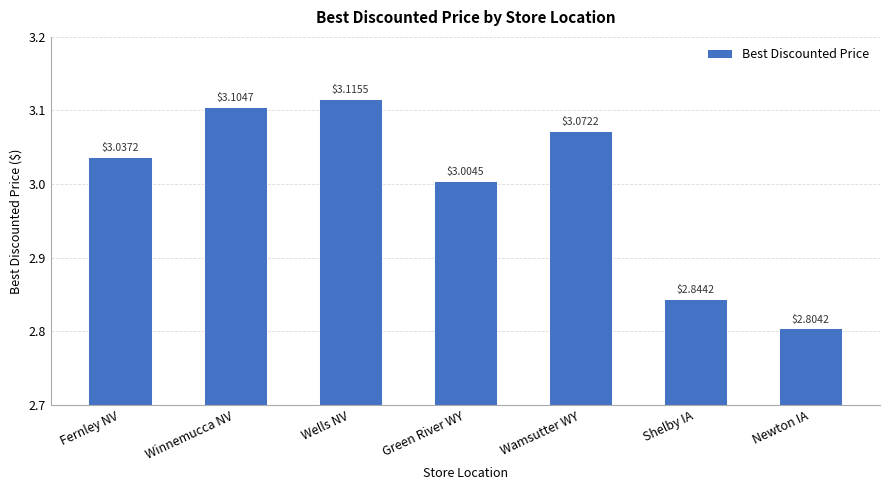

At which label does the data first exceed 3?

Fernley NV